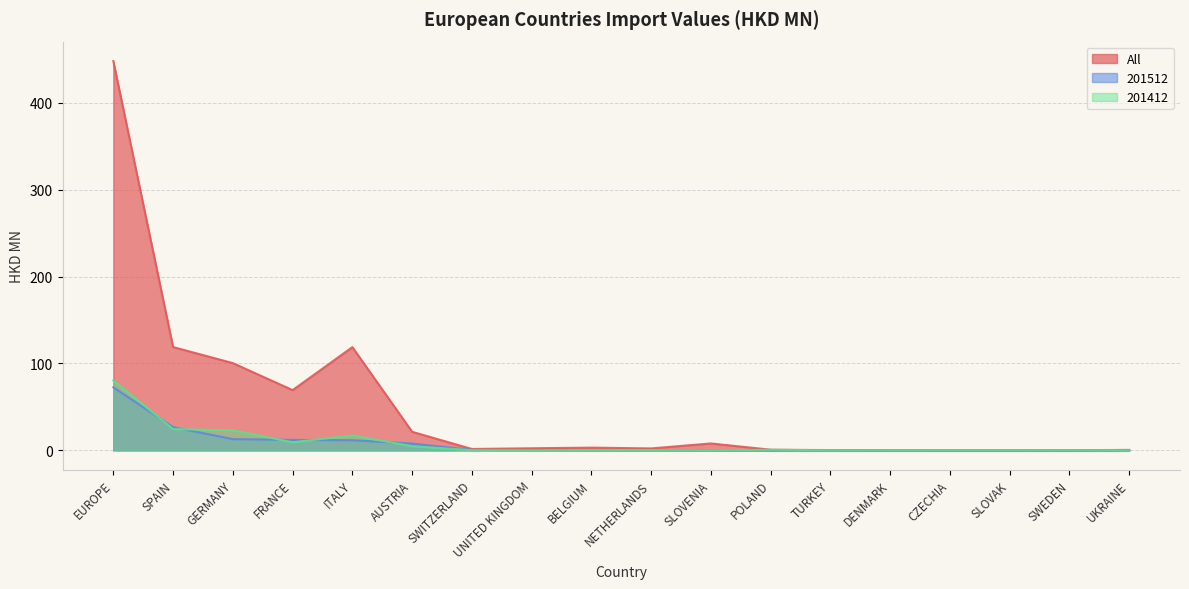

How many lines are shown in the chart?

3